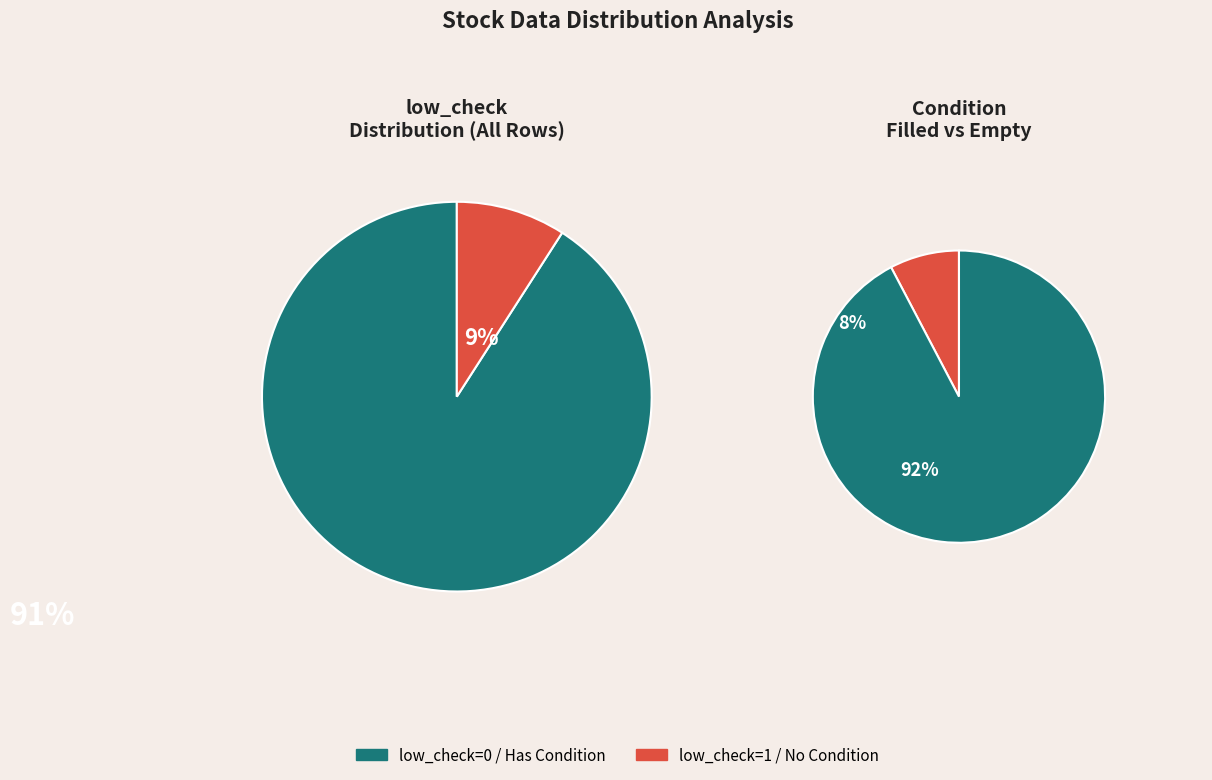

To the nearest percent, what is the combined percentage of low_check=1 and low_check=0?

100%